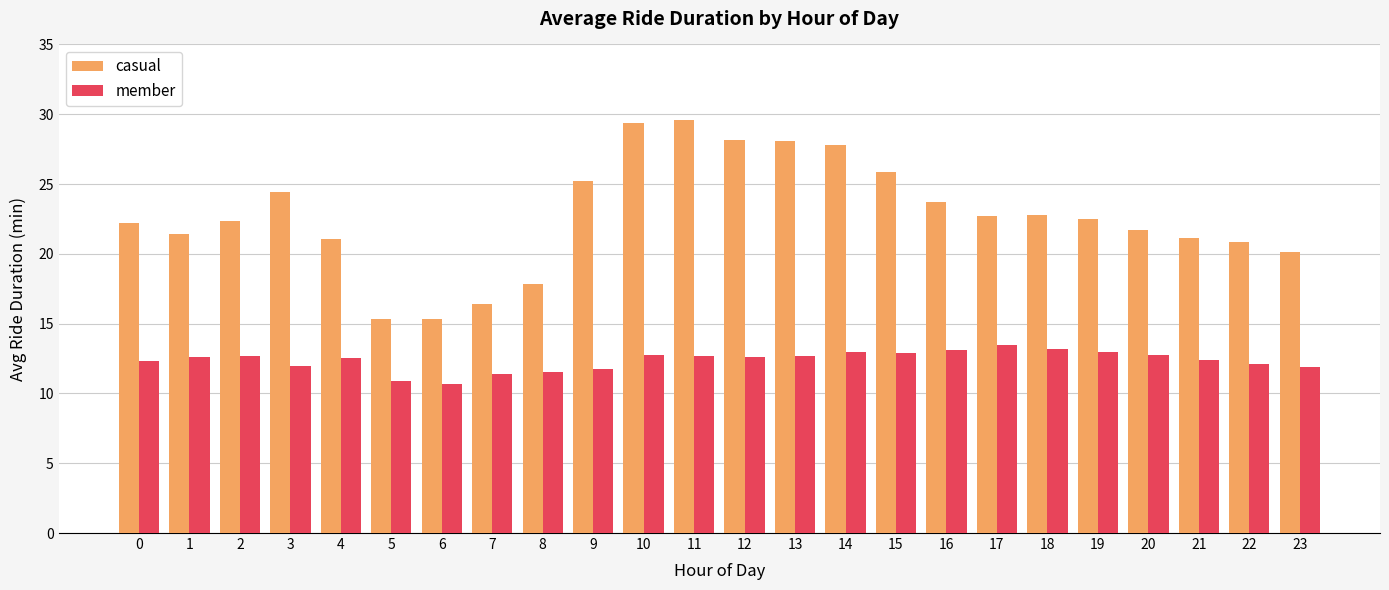

What is the value of the member bar at the 7th from the left?

10.7